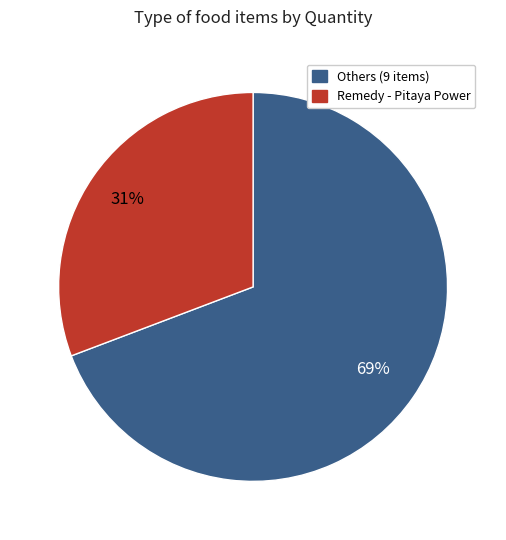

Count the number of slices in the pie.

2